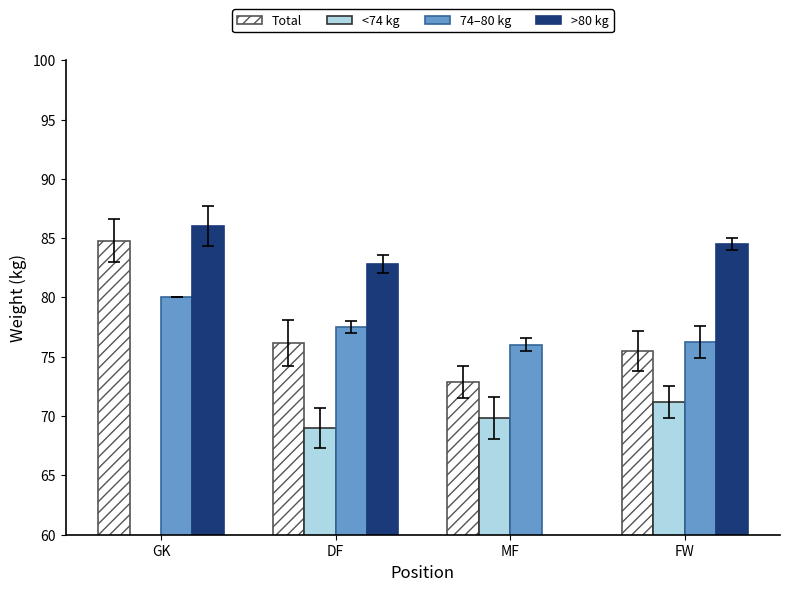

What is the sum of all >80 kg values?

253.3